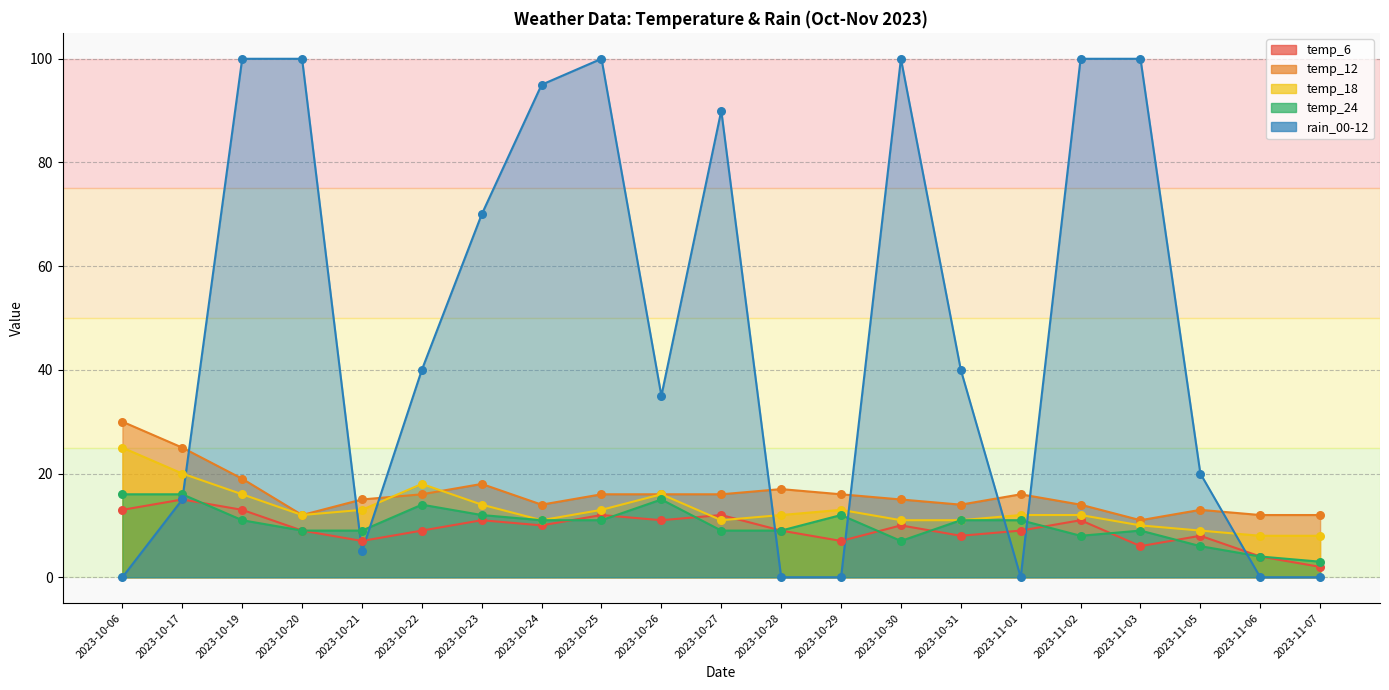

At how many categories does at least one series exceed 57?

9